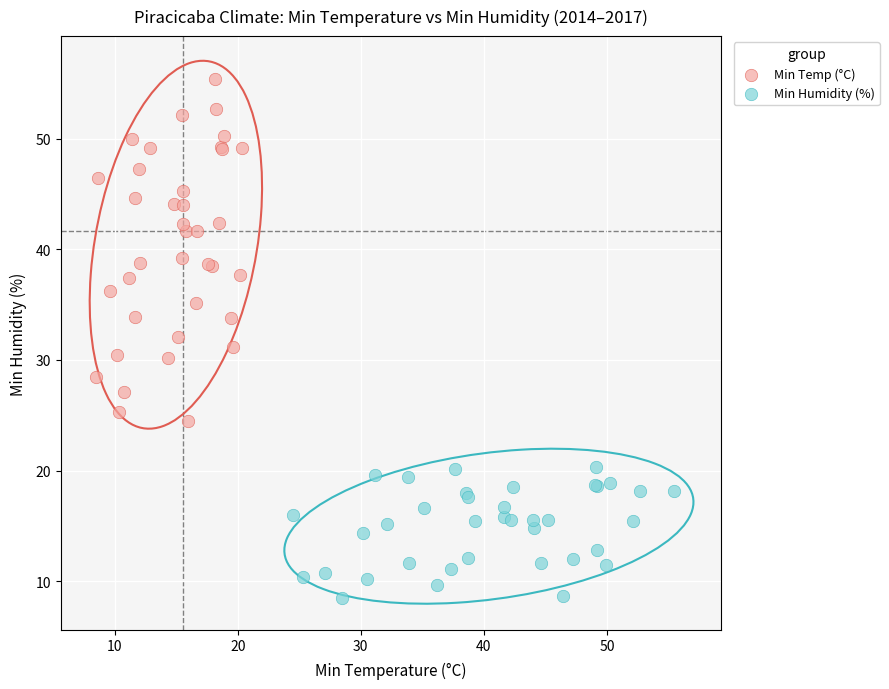

Which series reaches the maximum Y coordinate?

Min Temp (°C)